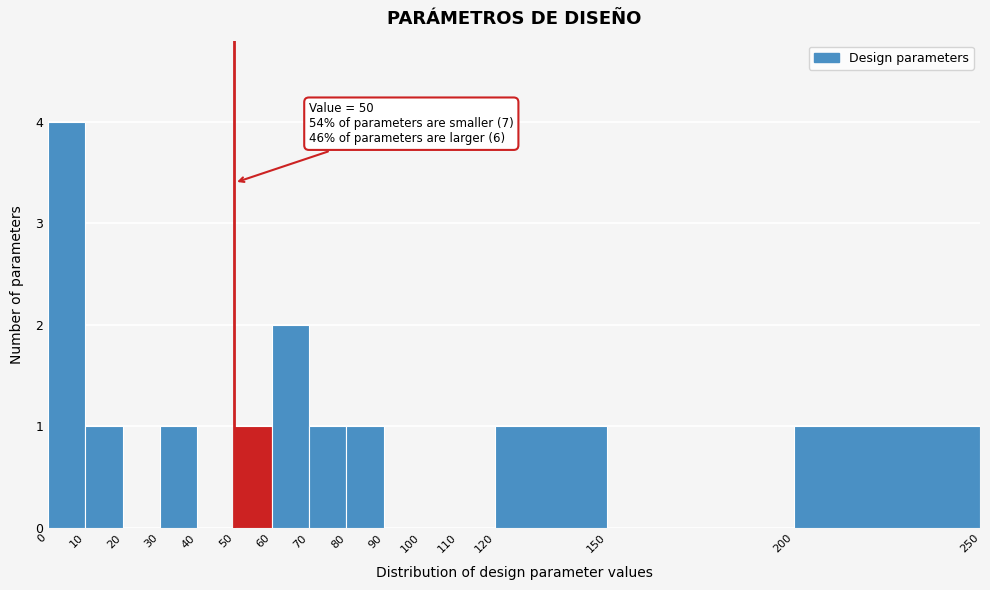

Over which range of the x-axis is the bar tallest?

0 to 10